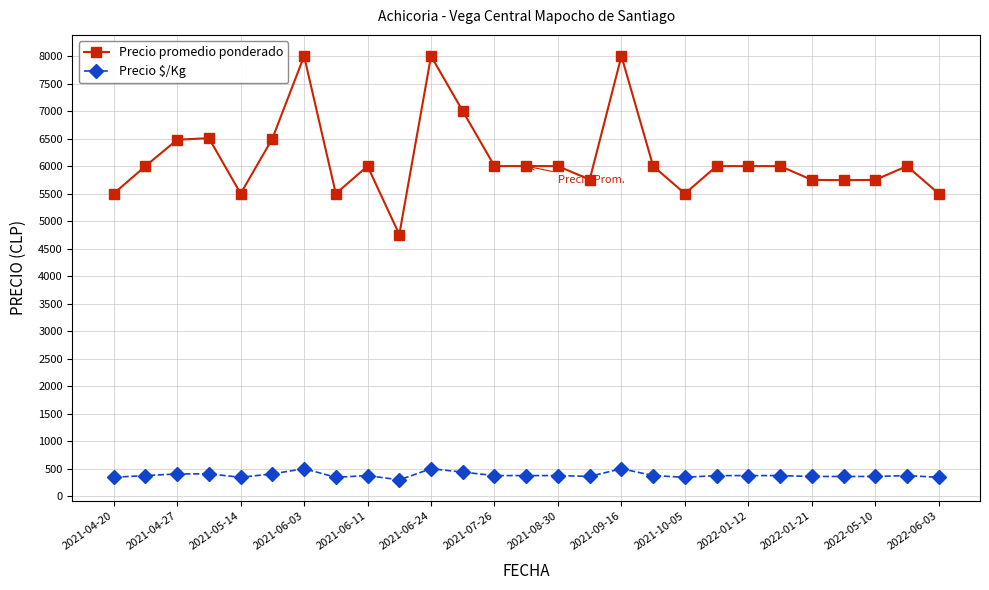

What is the highest value of the Precio promedio ponderado series?

8000